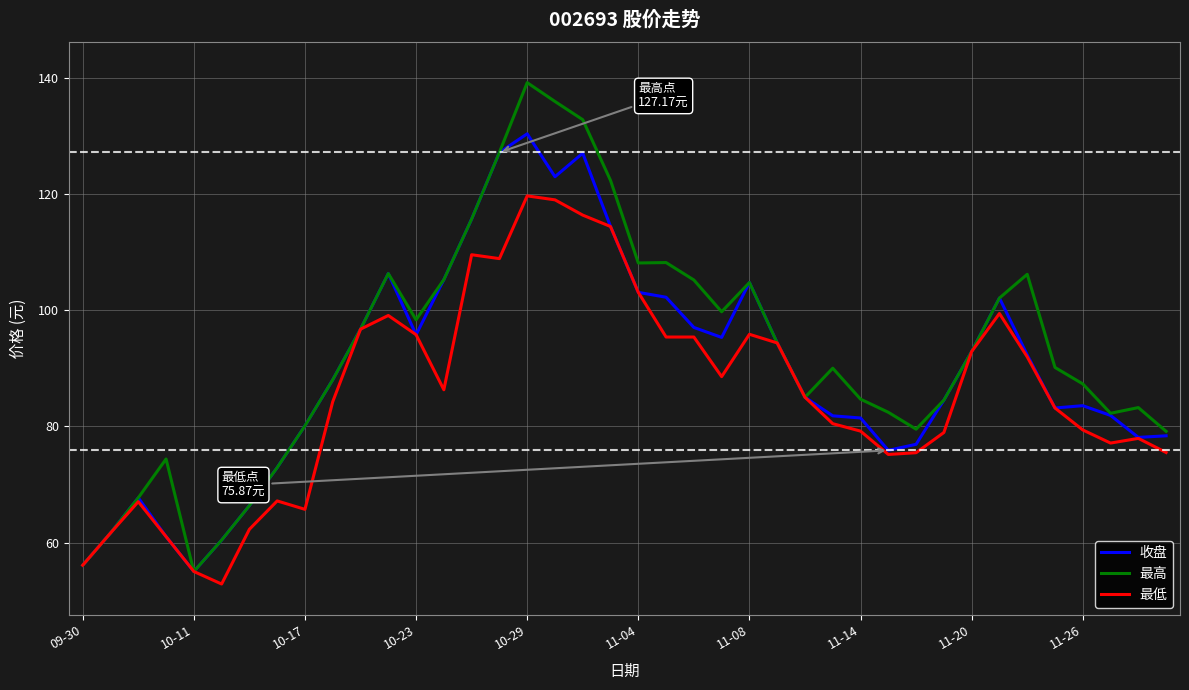

What is the sum of all 收盘 values?

3585.6